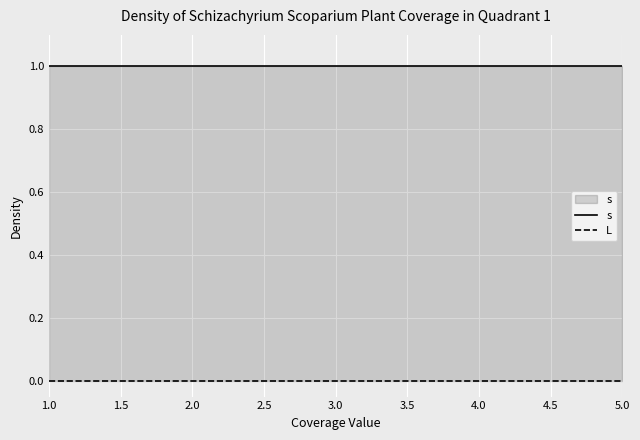

True or false: s and L intersect in this chart.

False